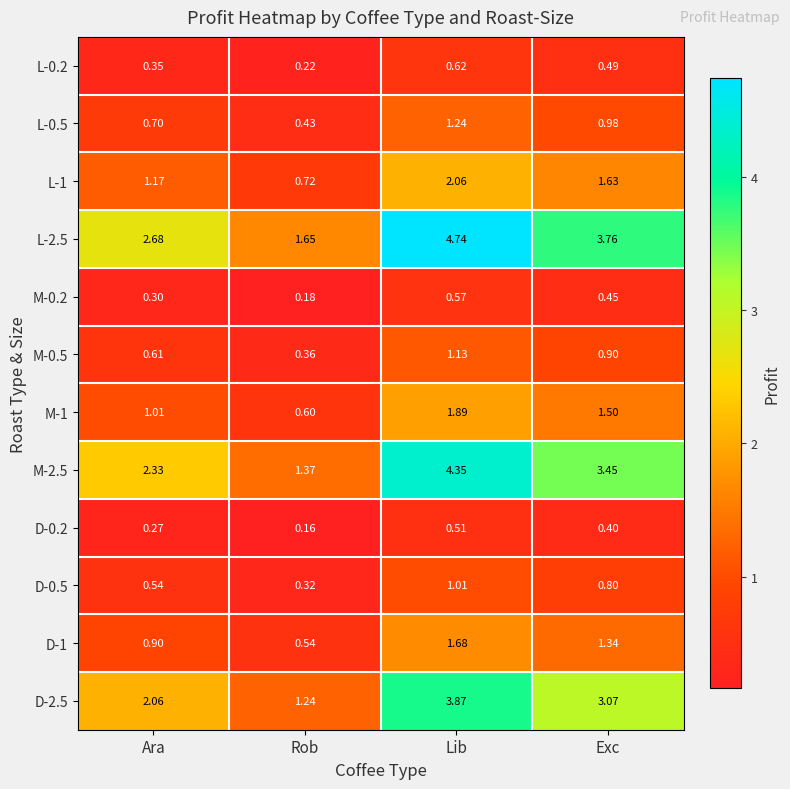

Where is L-1 nearest to the value 1?

Ara